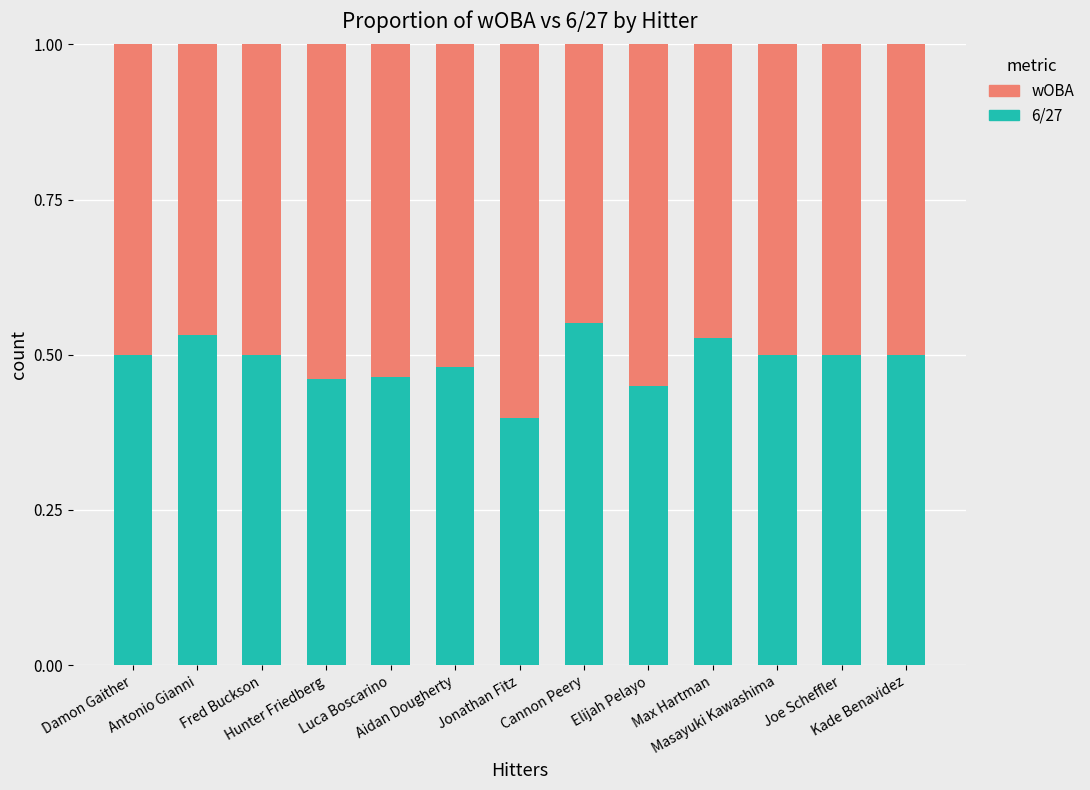

How many 6/27 values are between 0 and 1?

13